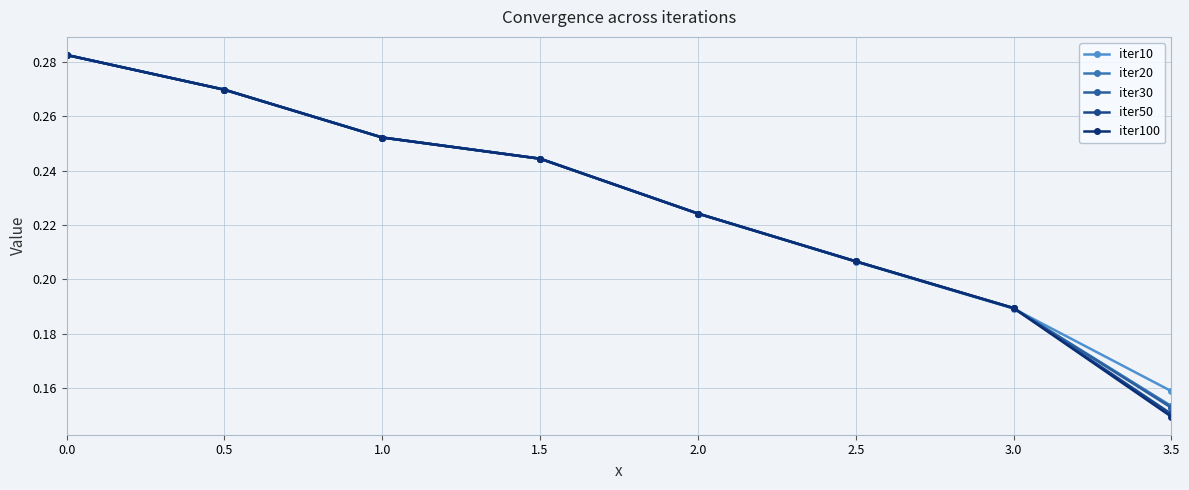

What is the label of the 2nd point from the left?

0.5